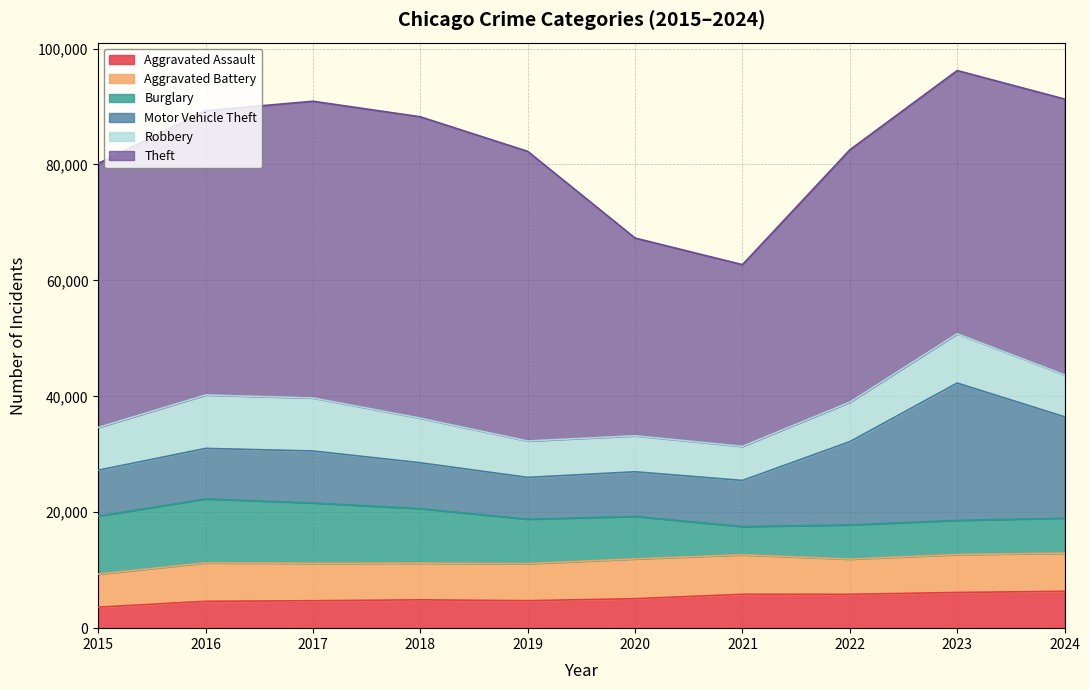

Which has a higher value, 2019 or 2021?

2021